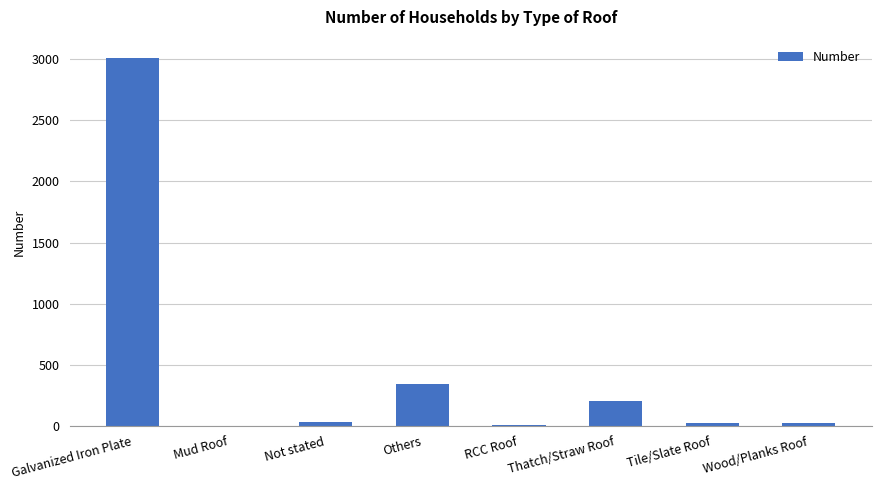

True or false: the data shows 4585 at Galvanized Iron Plate.

False